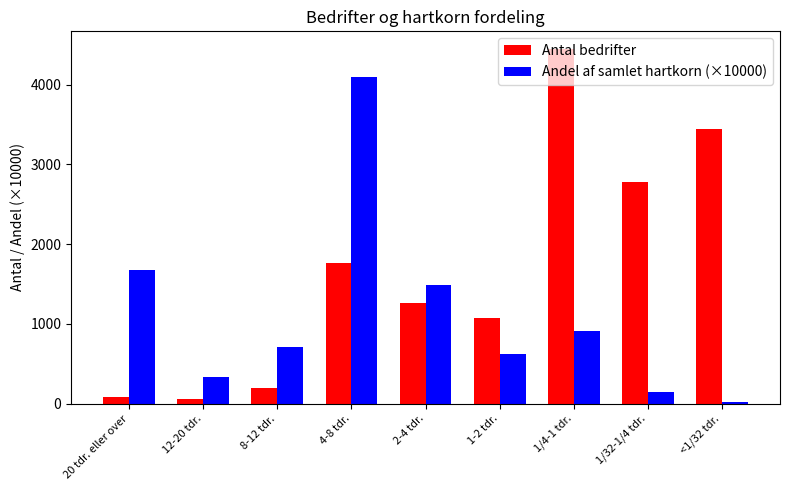

What position from the left is 4-8 tdr.?

4